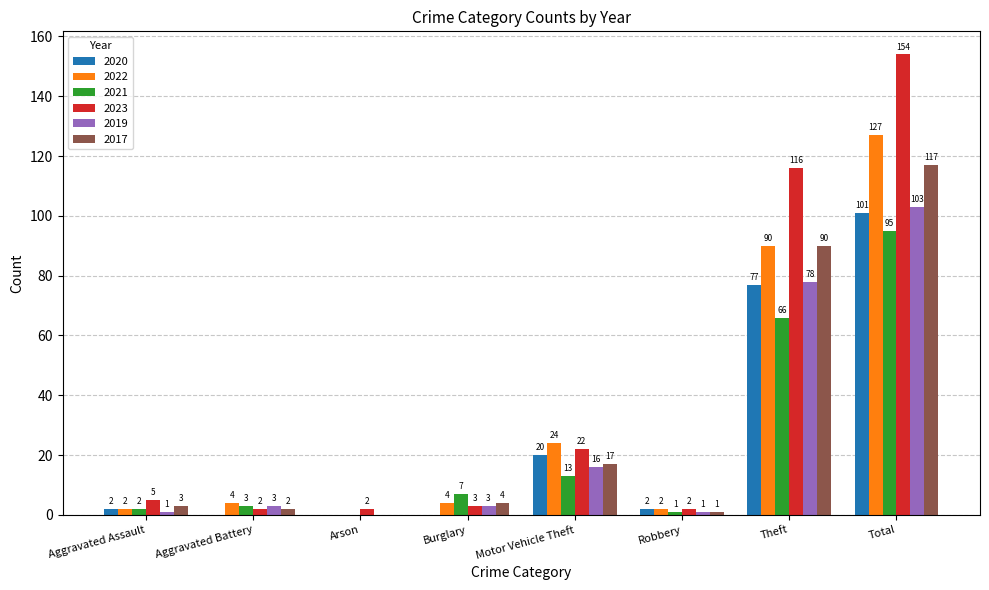

Reading left to right, transcribe all the data shown in this chart.

2020: 2	0	0	0	20	2	77	101
2022: 2	4	0	4	24	2	90	127
2021: 2	3	0	7	13	1	66	95
2023: 5	2	2	3	22	2	116	154
2019: 1	3	0	3	16	1	78	103
2017: 3	2	0	4	17	1	90	117